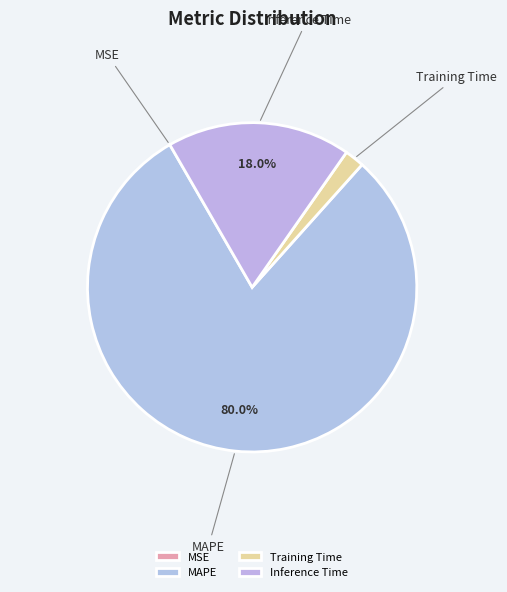

Which slice represents more than half of the pie?

MAPE